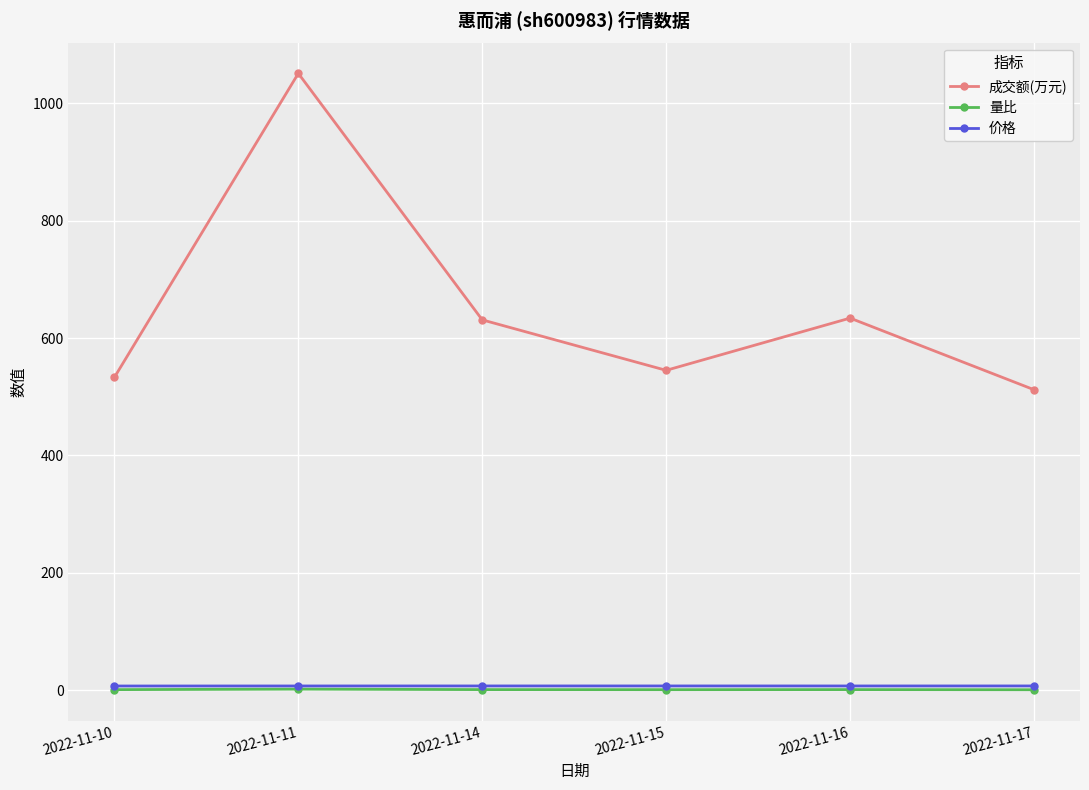

What are all the series names shown in the legend?

成交额(万元), 量比, 价格